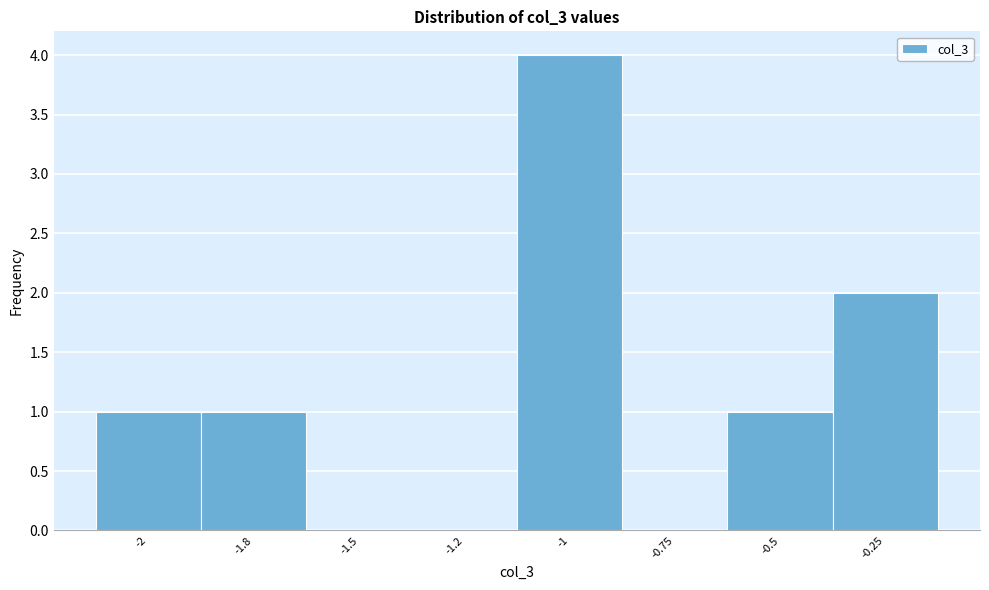

Reading left to right, extract all data points from this chart.

-2=1	-1.8=1	-1.5=0	-1.2=0	-1=4	-0.75=0	-0.5=1	-0.25=2